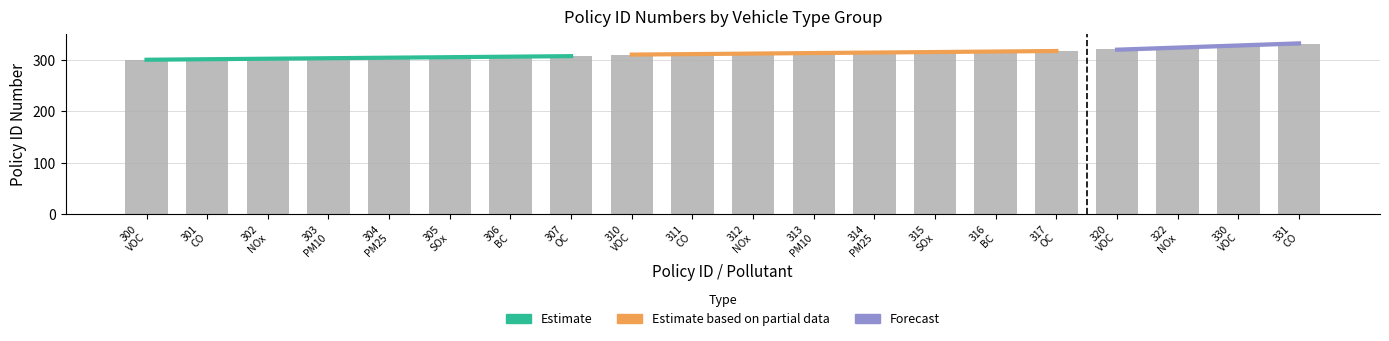

Which has a higher value, 320 or 303?

320